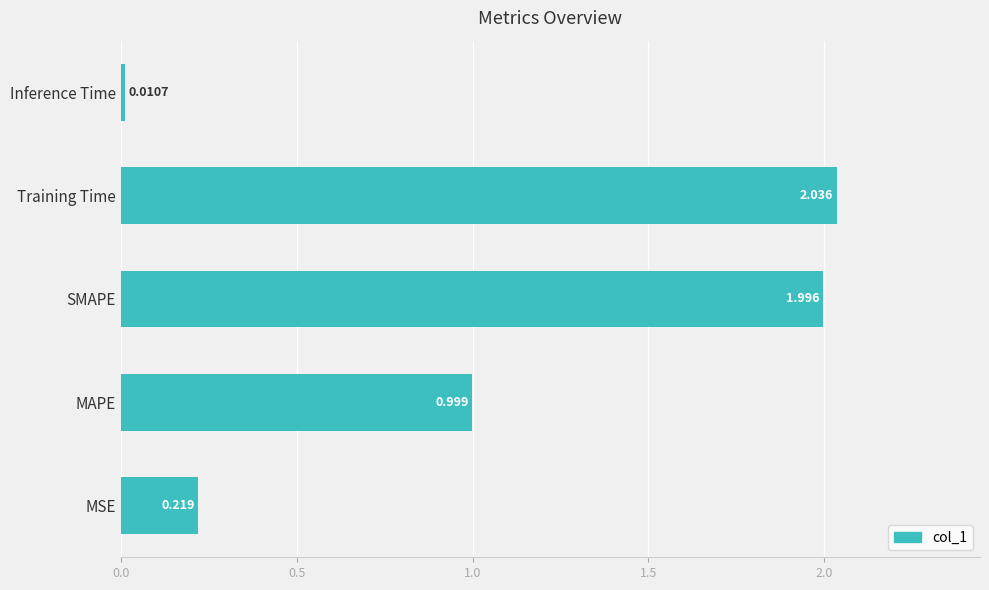

Does the chart contain stacked bars?

No